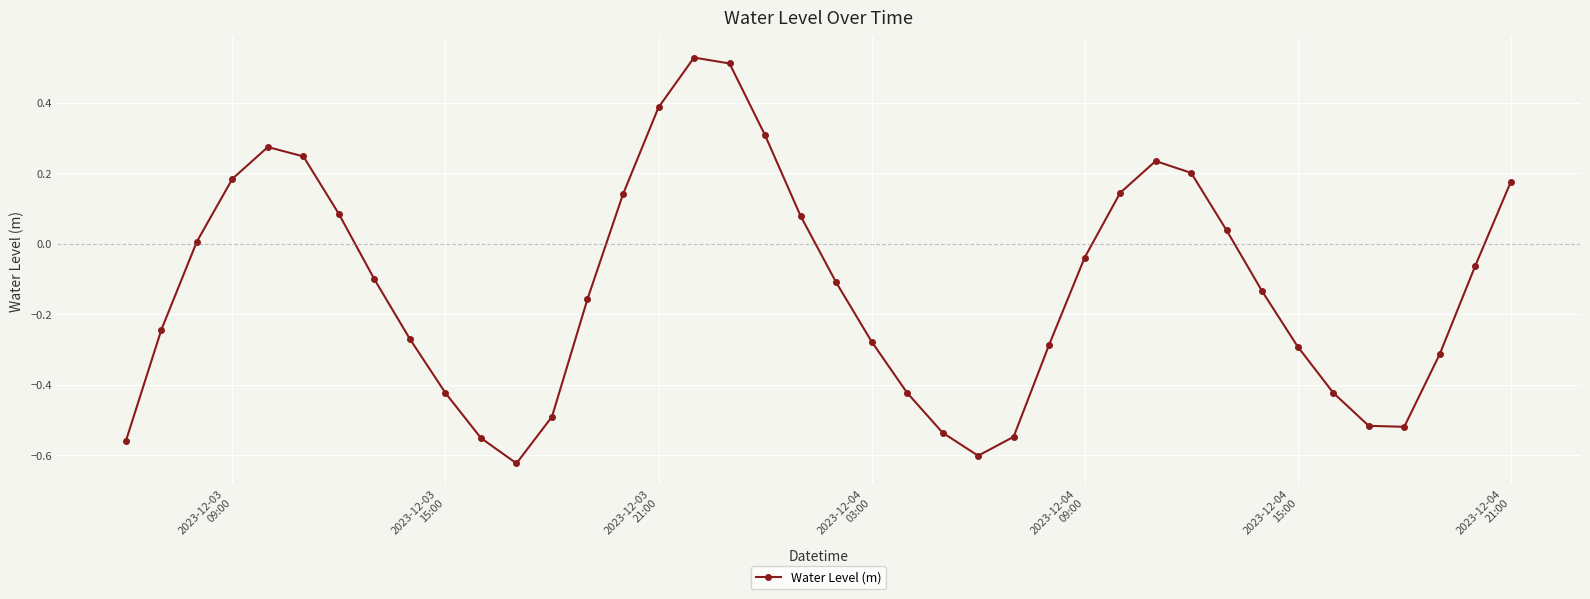

What is the difference between the maximum and second lowest values?

1.1